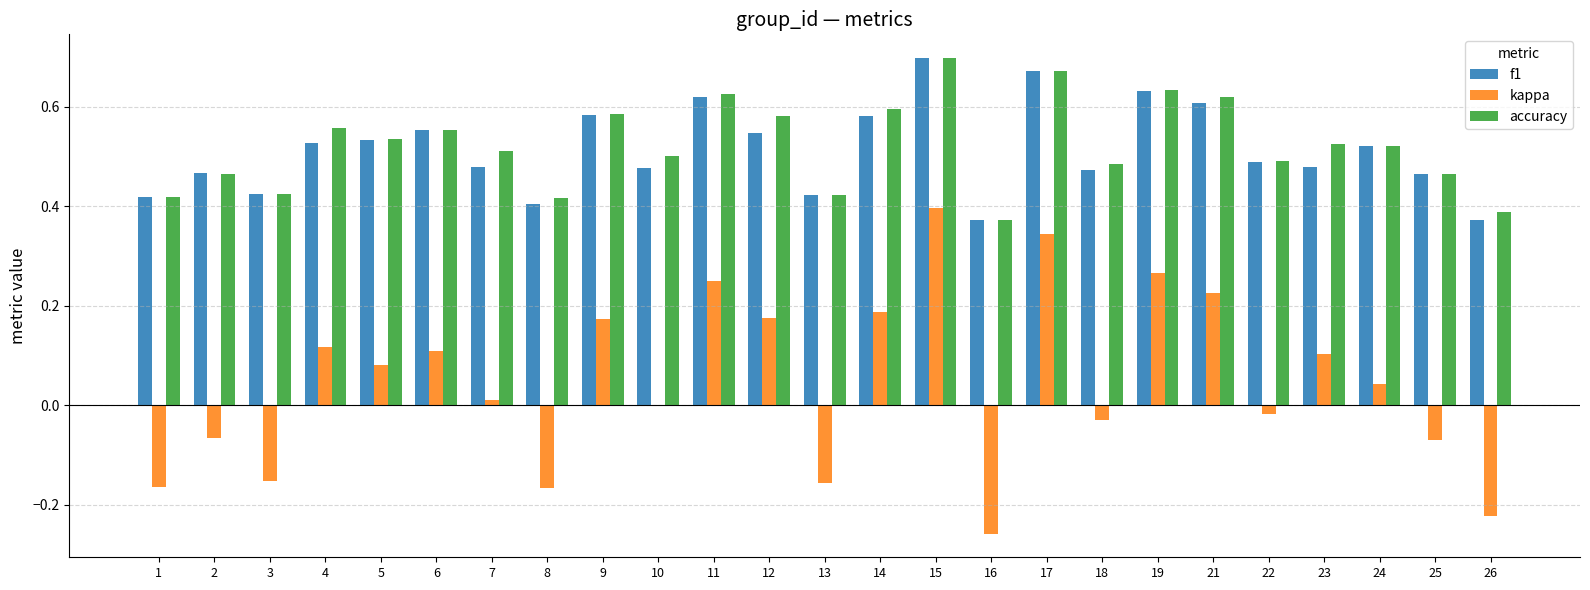

What is the sum of all accuracy values?

13.1